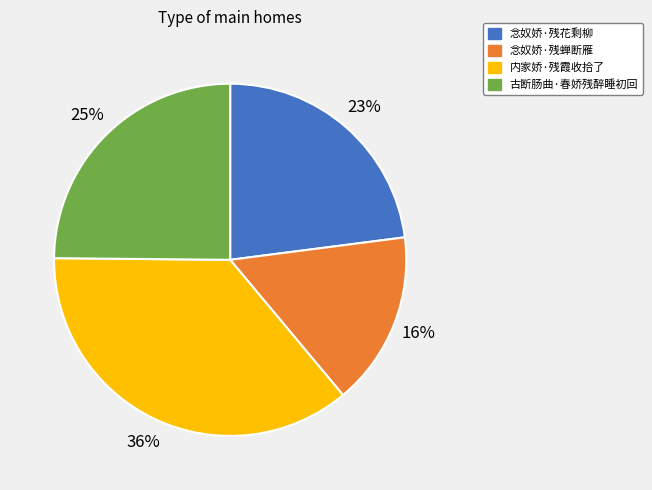

How many slices are in this pie chart?

4